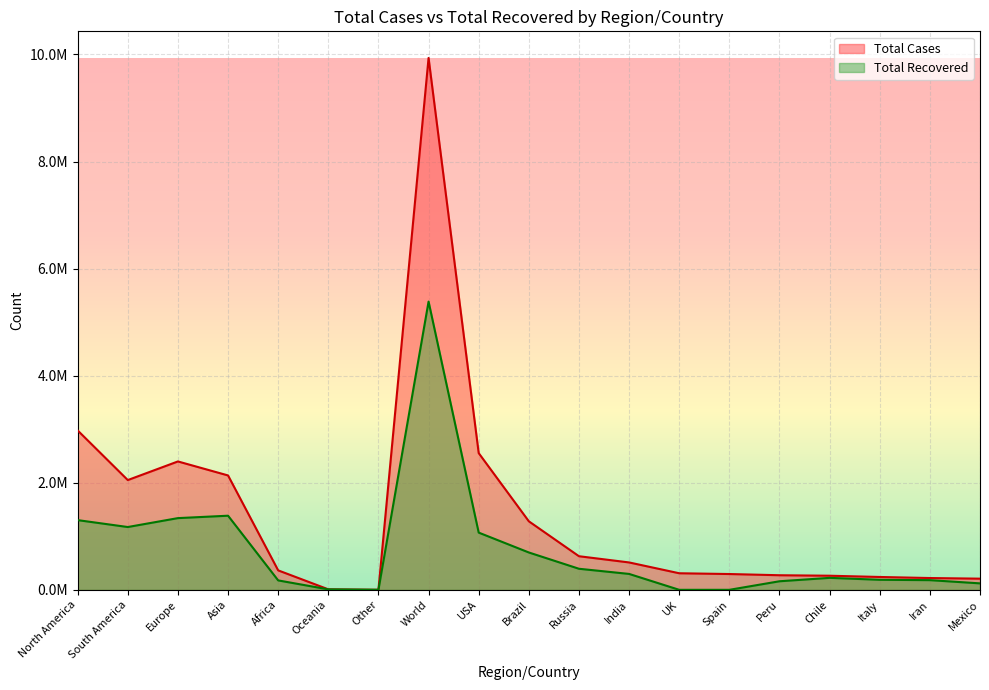

What position from the right is Africa?

15